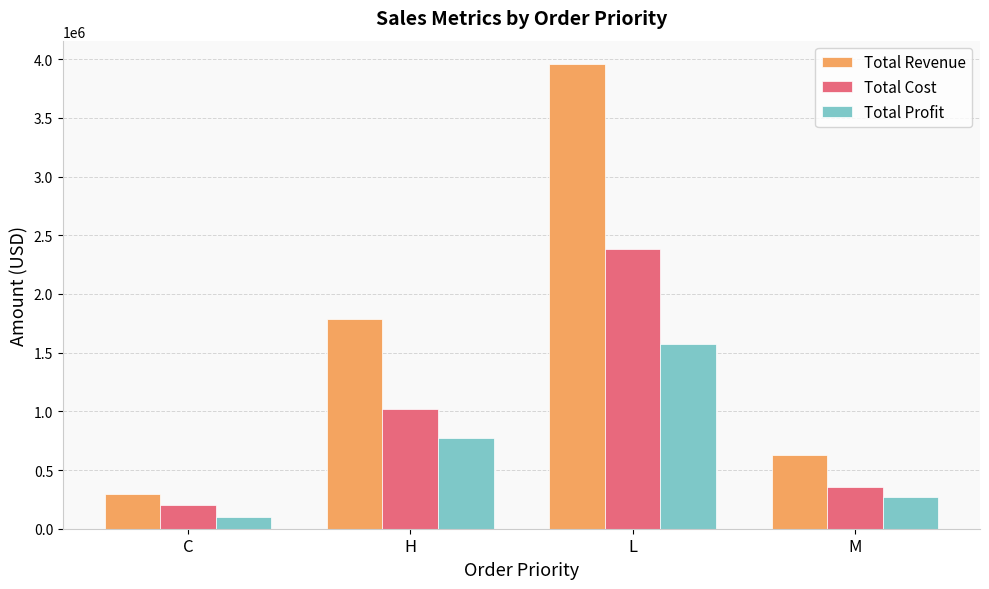

How many bars are there in each group?

3